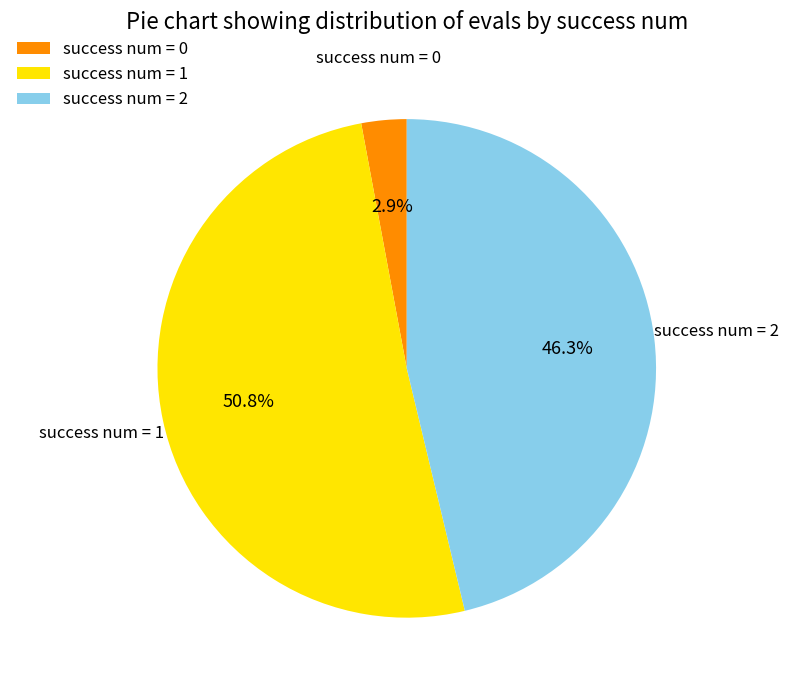

Which has a higher value, success num = 0 or success num = 2?

success num = 2